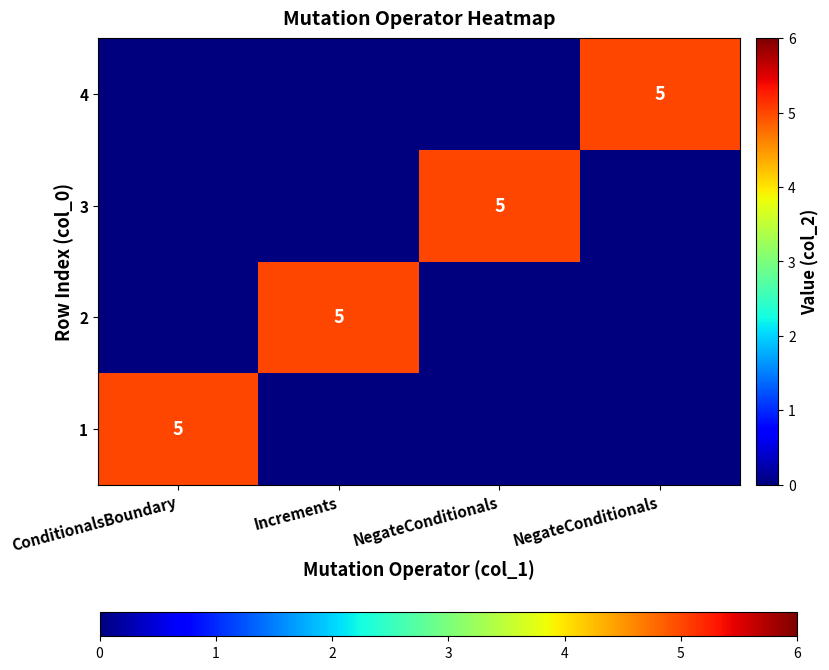

At which category is the sum across all series the highest?

ConditionalsBoundary